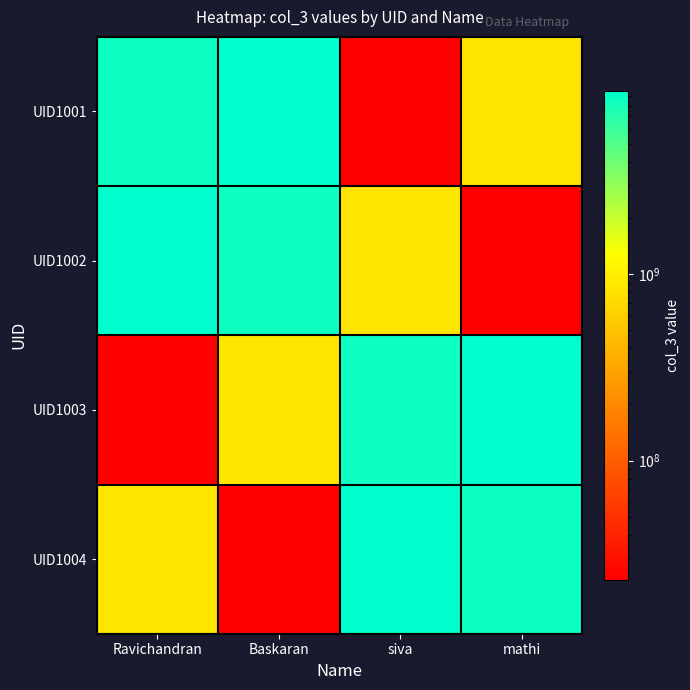

Between siva and mathi, which is larger?

mathi